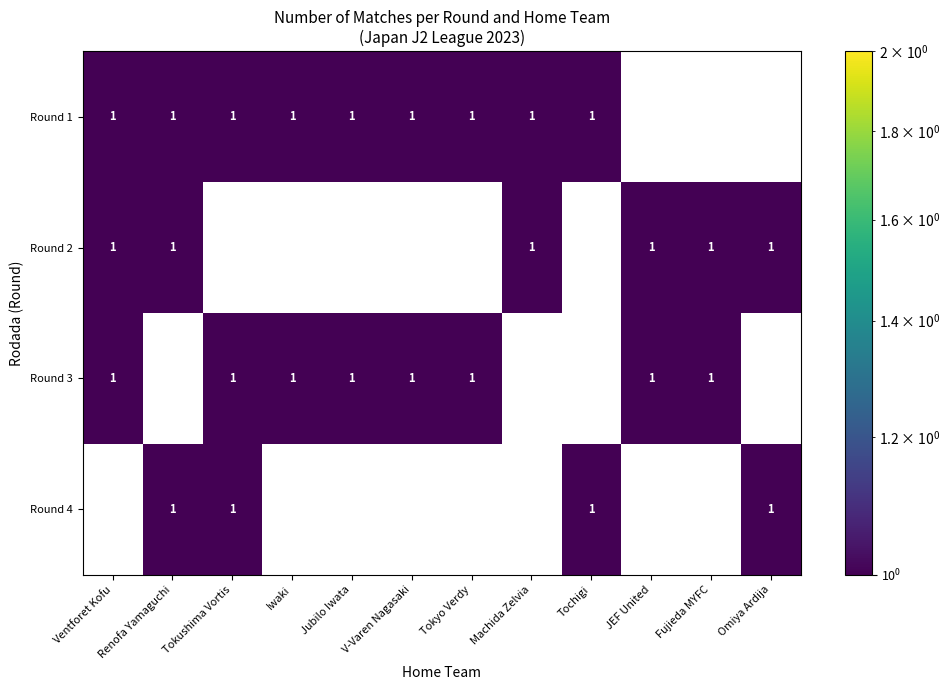

Read the 2 value at 10.

1